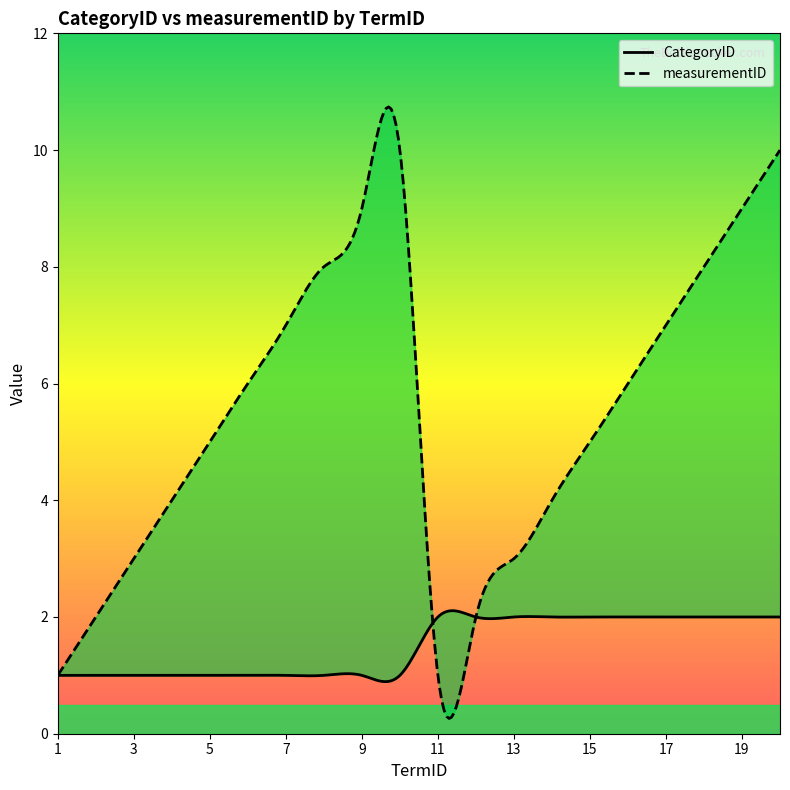

List the series in order of their peak value, lowest first.

CategoryID, measurementID